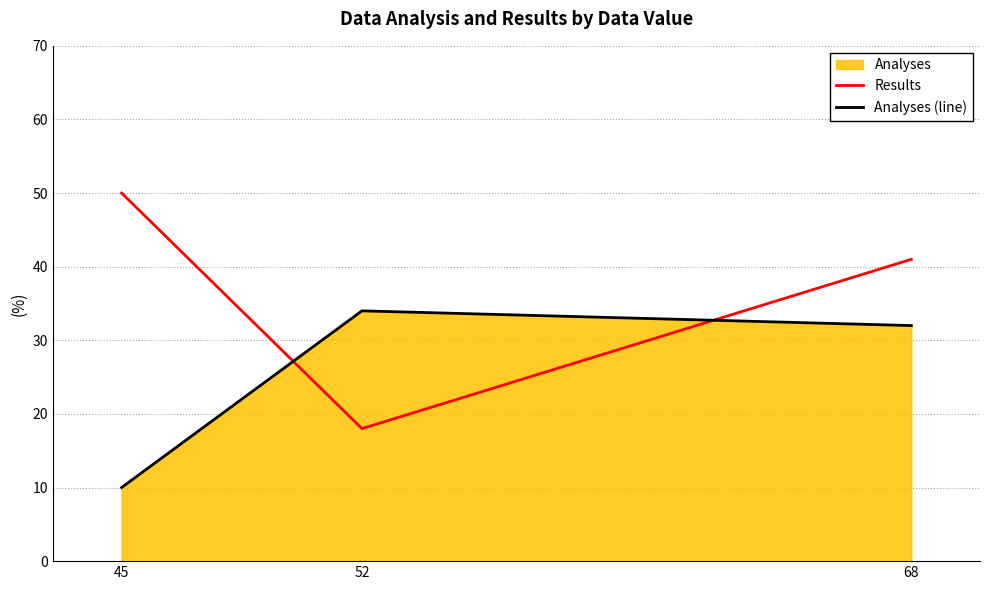

Reading left to right, transcribe all the data shown in this chart.

Results: 50	18	41
Analyses (line): 10	34	32